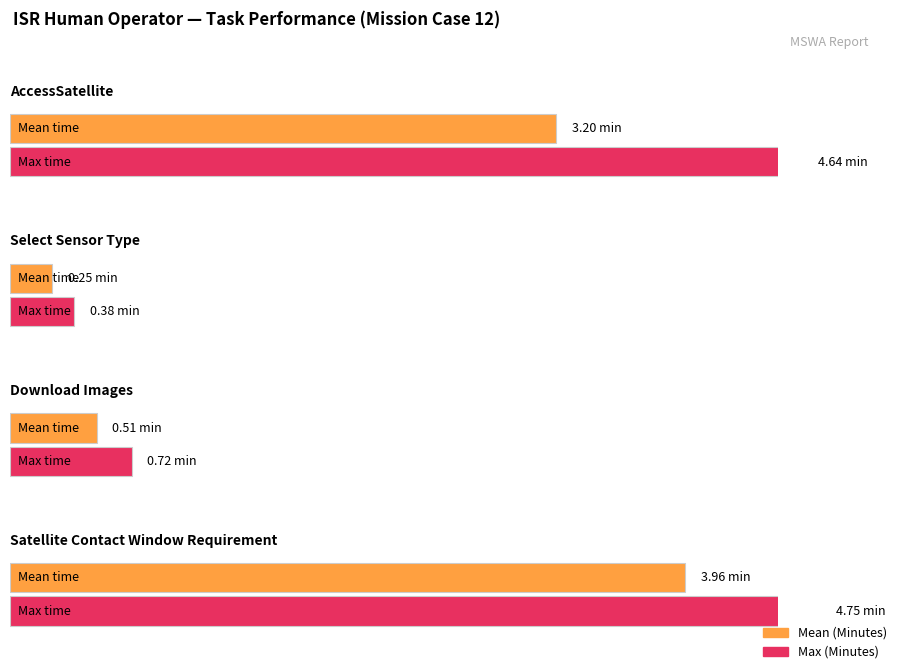

List the labels in order of value, smallest first.

Select Sensor Type, Download Images, AccessSatellite, Satellite Contact Window Requirement